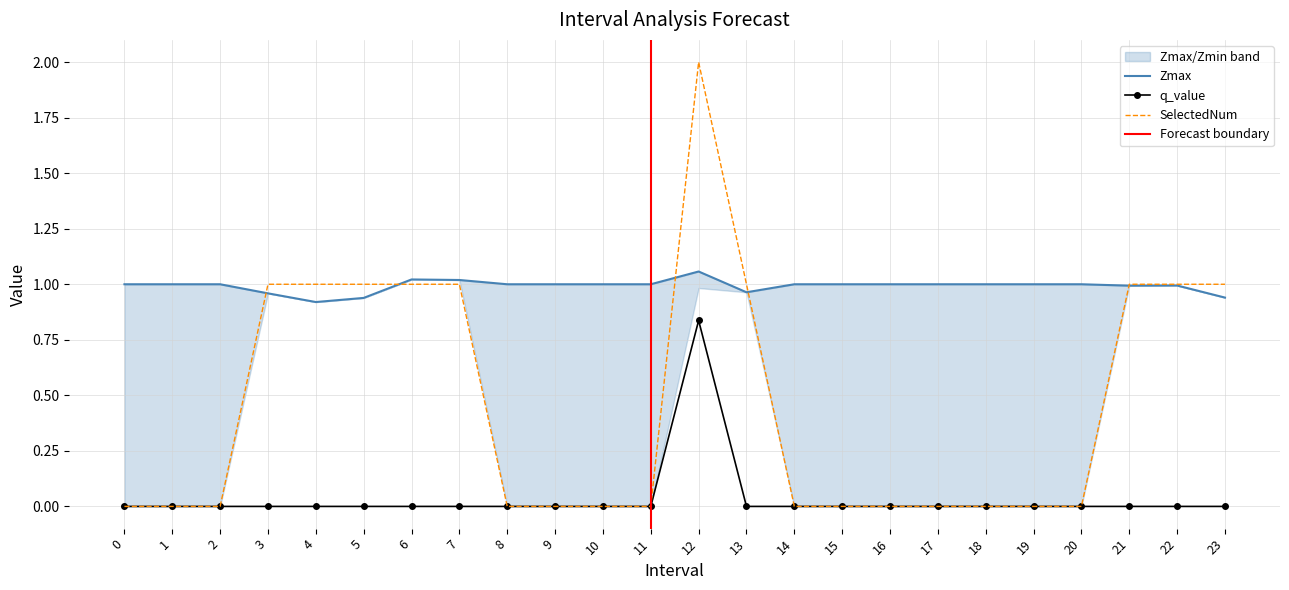

Is it true that Zmax equals 1.0 at 13?

True